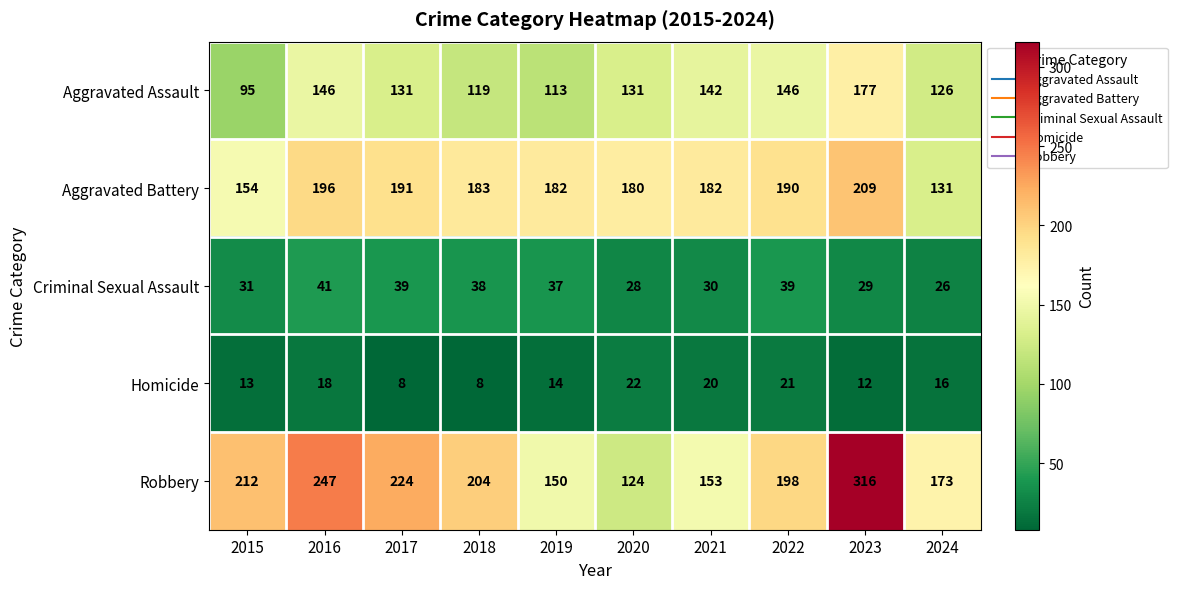

What is the maximum value shown in the chart?

316